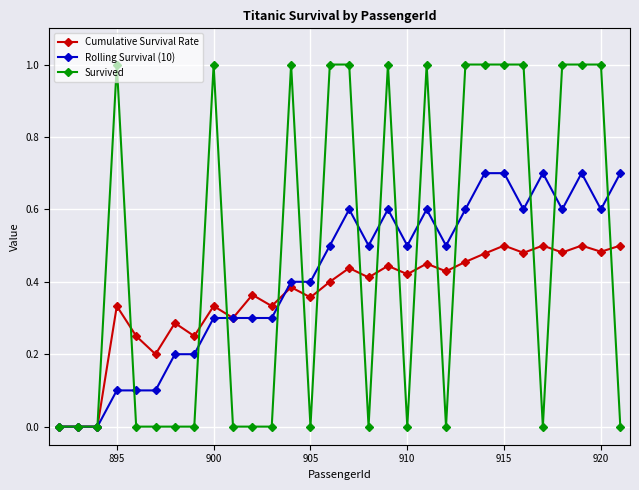

True or false: Rolling Survival (10) has more than 1 points higher than both neighbors.

True